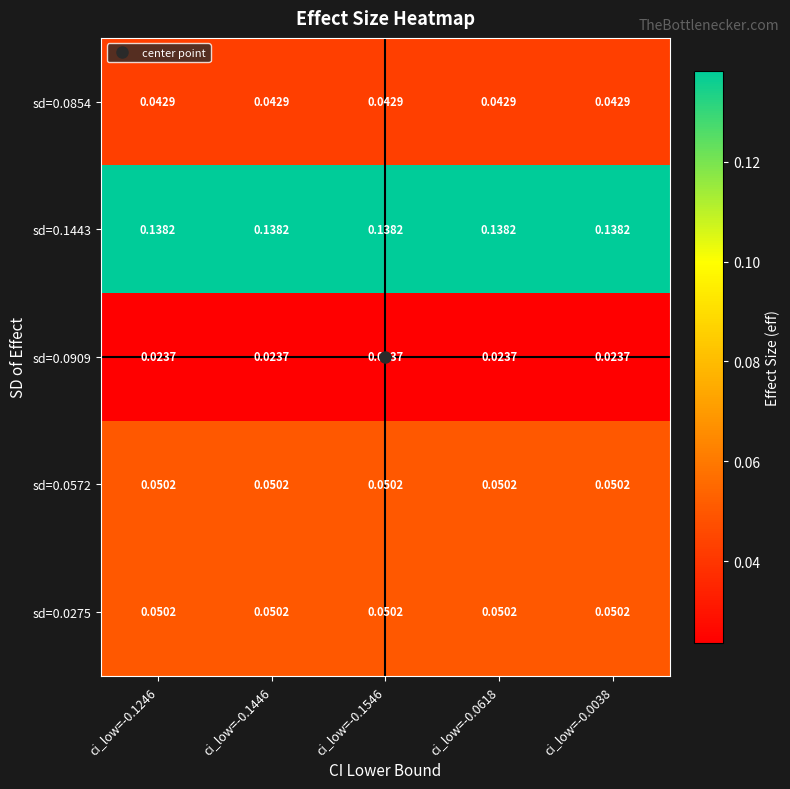

Count the number of data series in this chart.

5